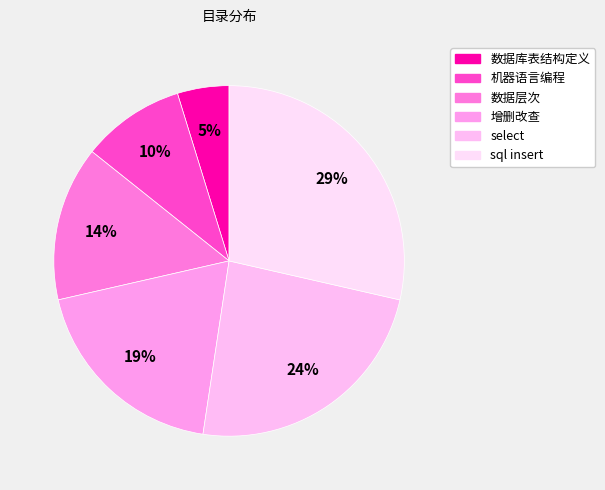

What percentage is the sql insert slice, to the nearest percent?

29%